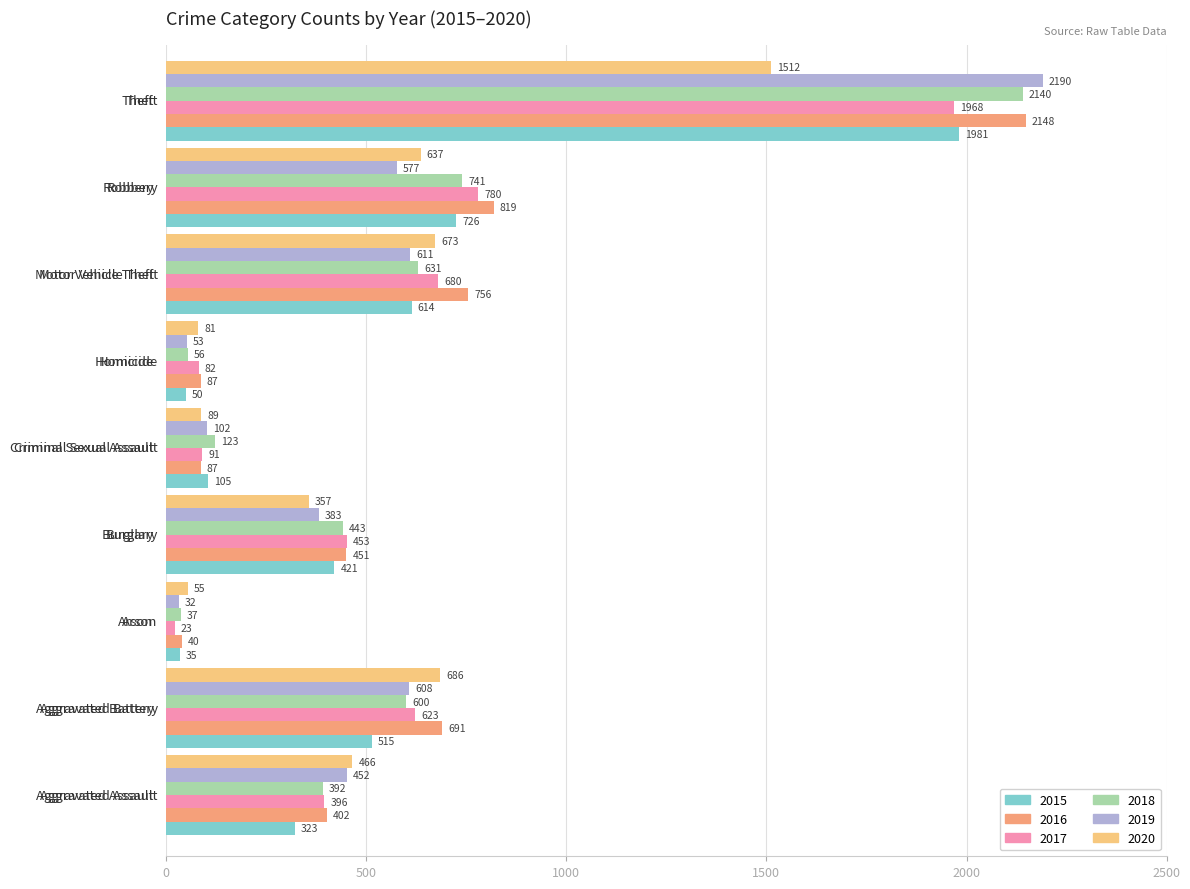

List the series in order of their peak value, lowest first.

2020, 2017, 2015, 2018, 2016, 2019